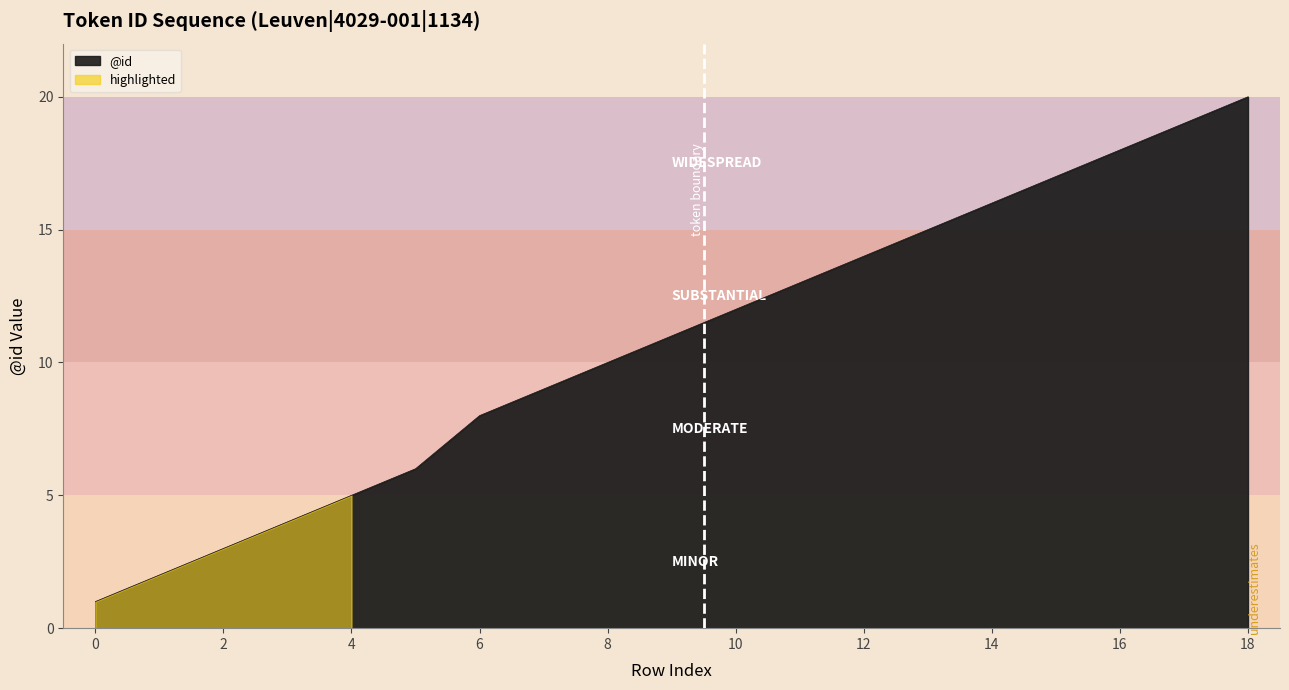

True or false: there are more than 1 points higher than both neighbors.

False